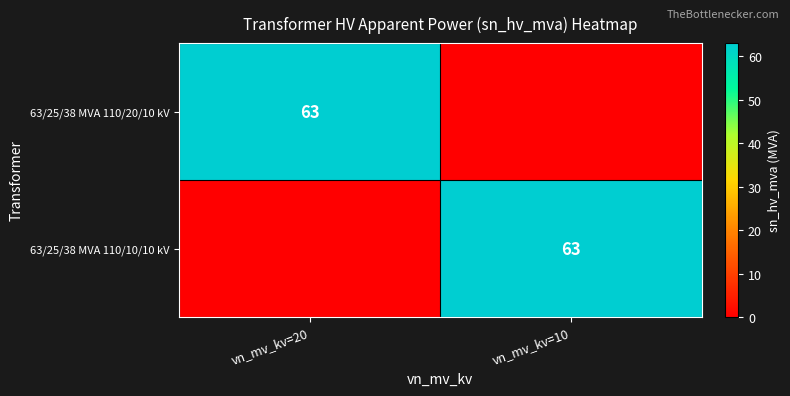

How many series are shown in this chart?

2